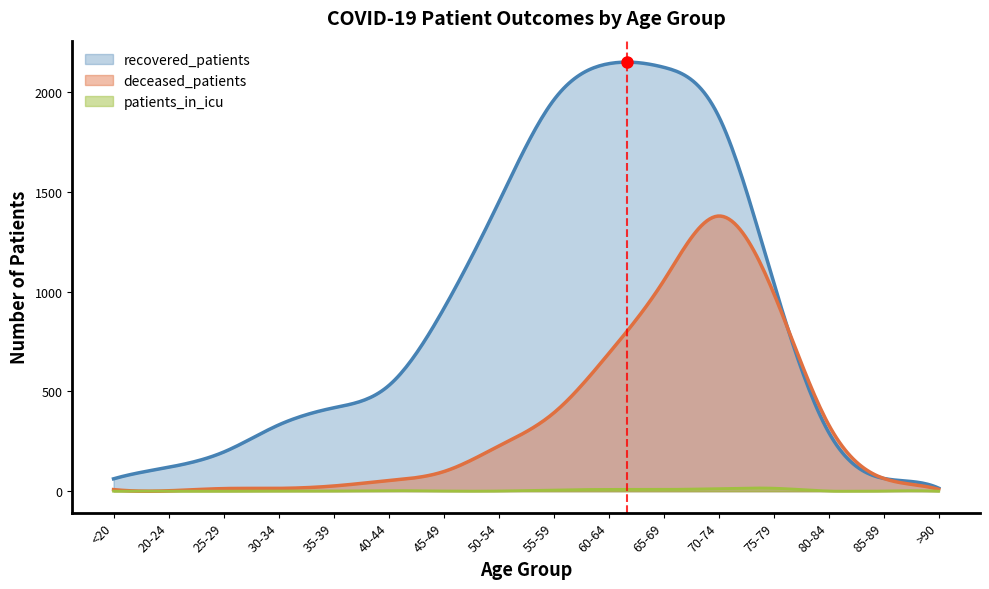

What is the value of the recovered_patients point at the 8th from the left?

1448